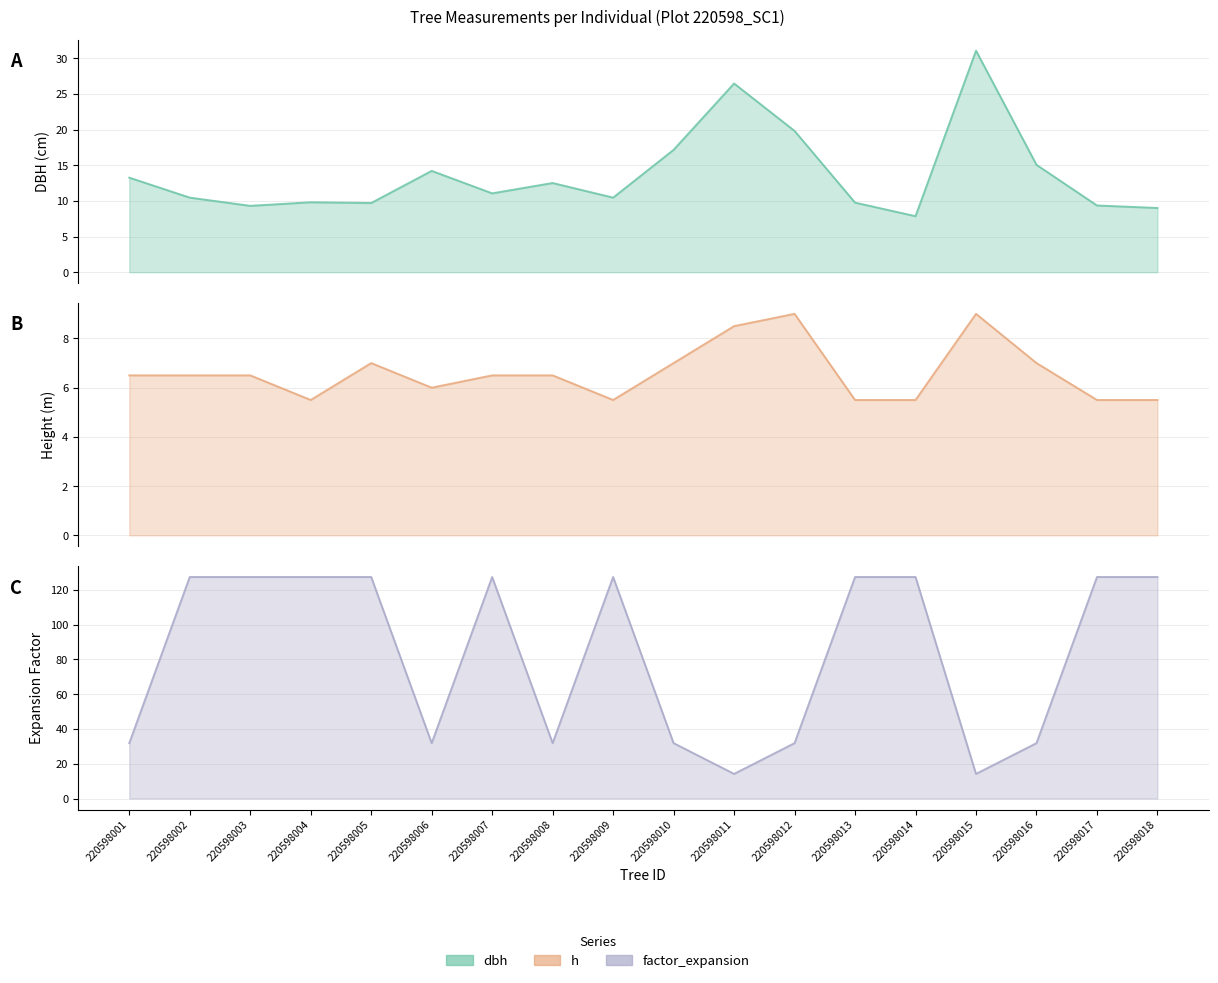

Between 220598002 and 220598018, which is larger?

220598002